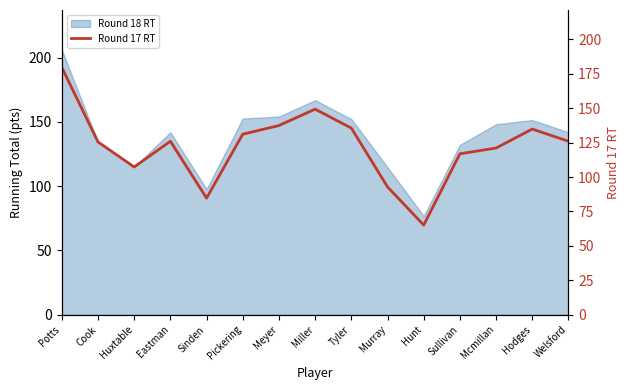

Rank the categories by value from lowest to highest.

Hunt, Sinden, Murray, Huxtable, Sullivan, Mcmillan, Cook, Eastman, Welsford, Pickering, Hodges, Tyler, Meyer, Miller, Potts